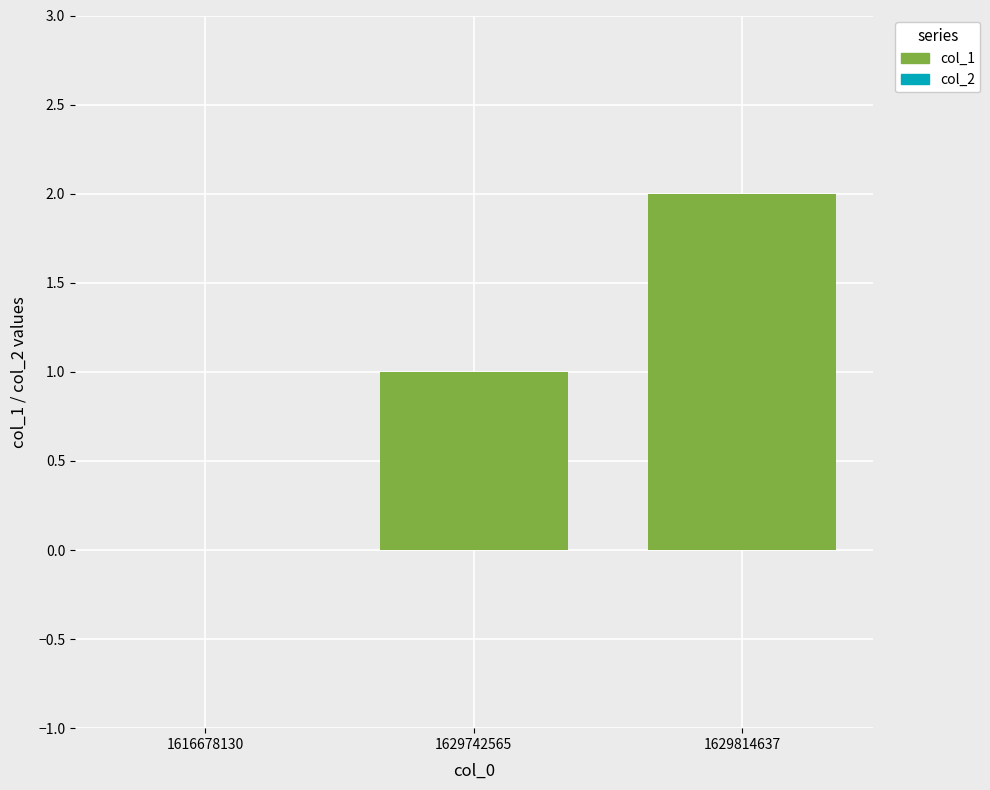

Which has a higher value, 1629814637 or 1629742565?

1629814637